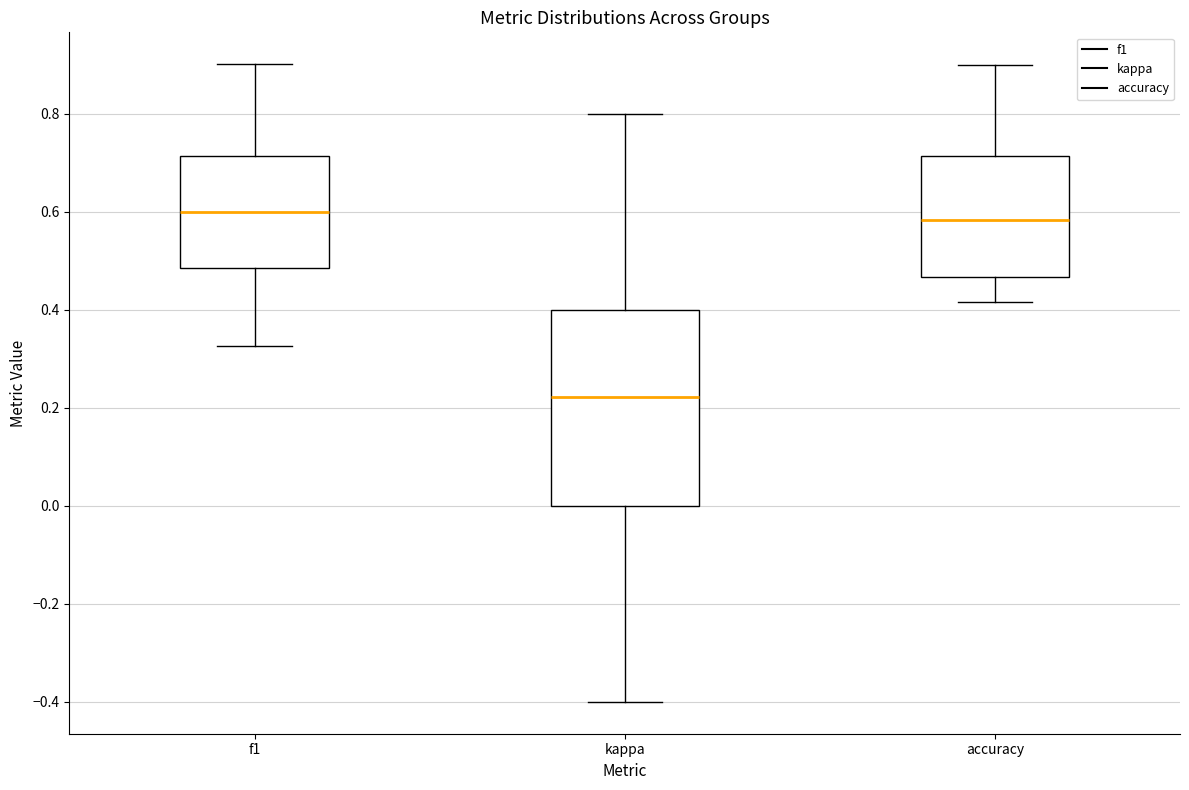

Where is the upper edge of the box for accuracy on the y-axis? The values are not printed on the chart, so give them approximately, as read against the axis.

0.72